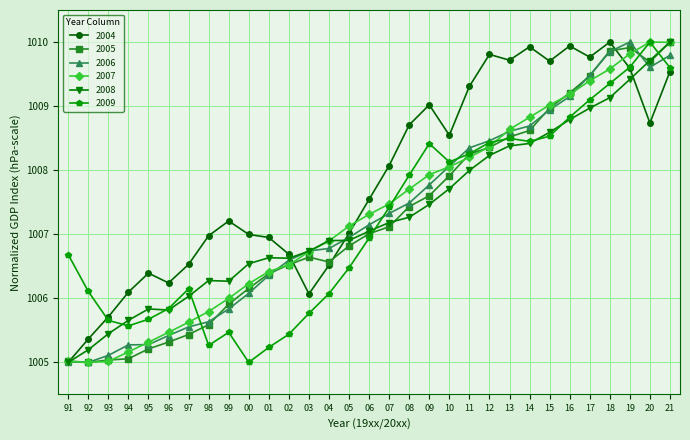

What is the sum of all 2006 values?

31226.3